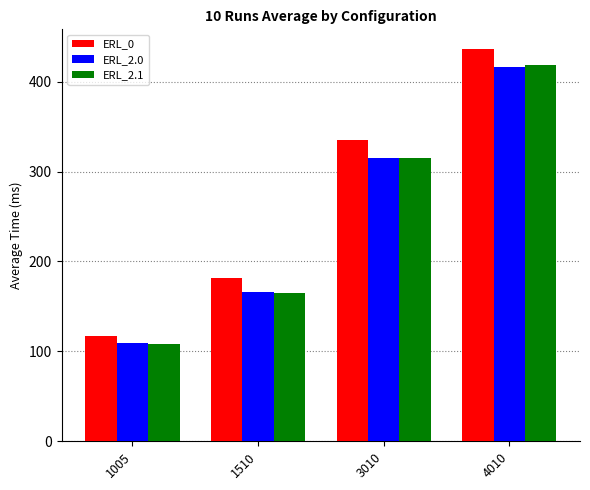

Are the bars grouped side by side (vs. stacked)?

Yes